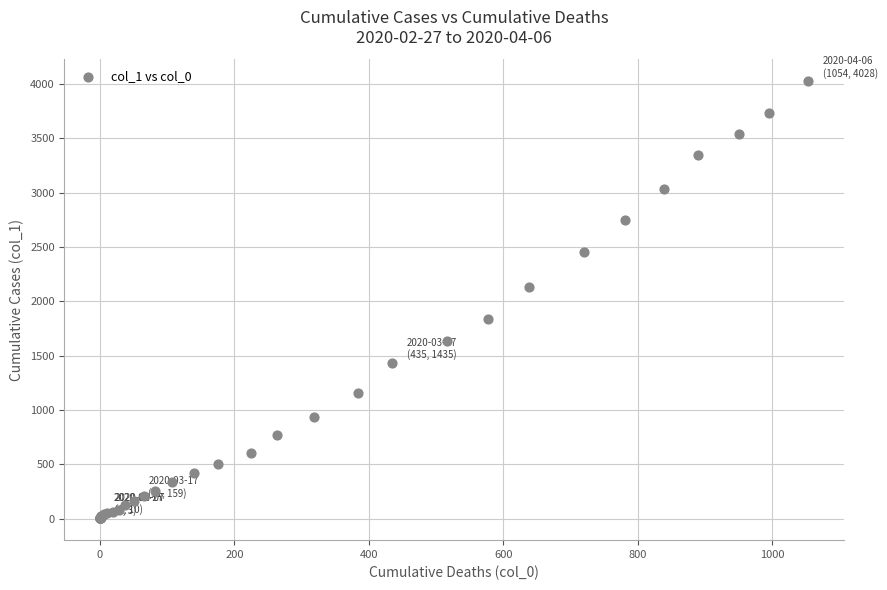

What Y value in the scatter plot is closest to 2015?

2131